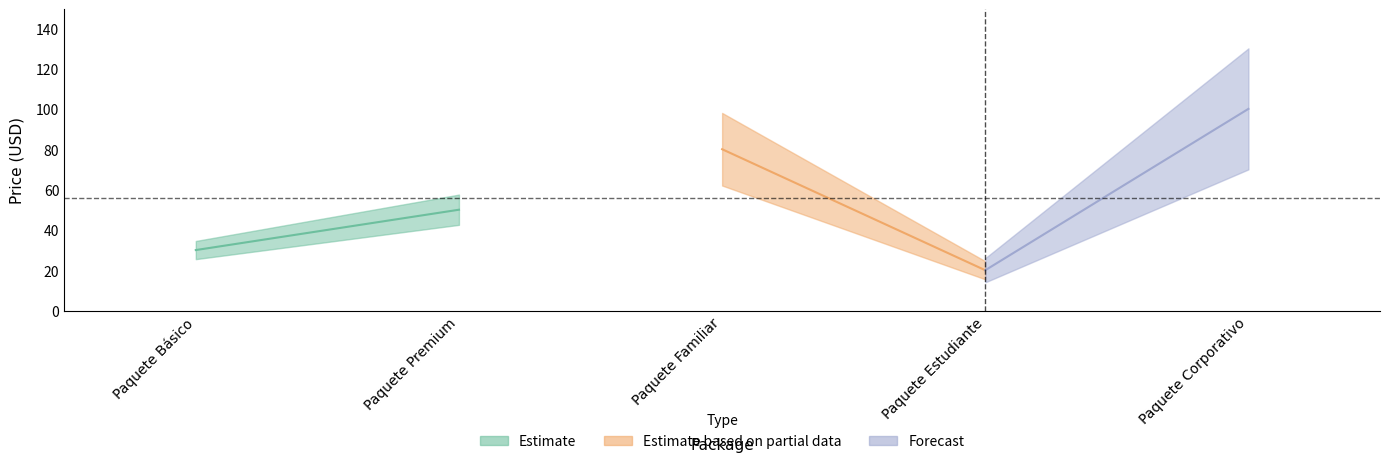

How many values are below 49?

2